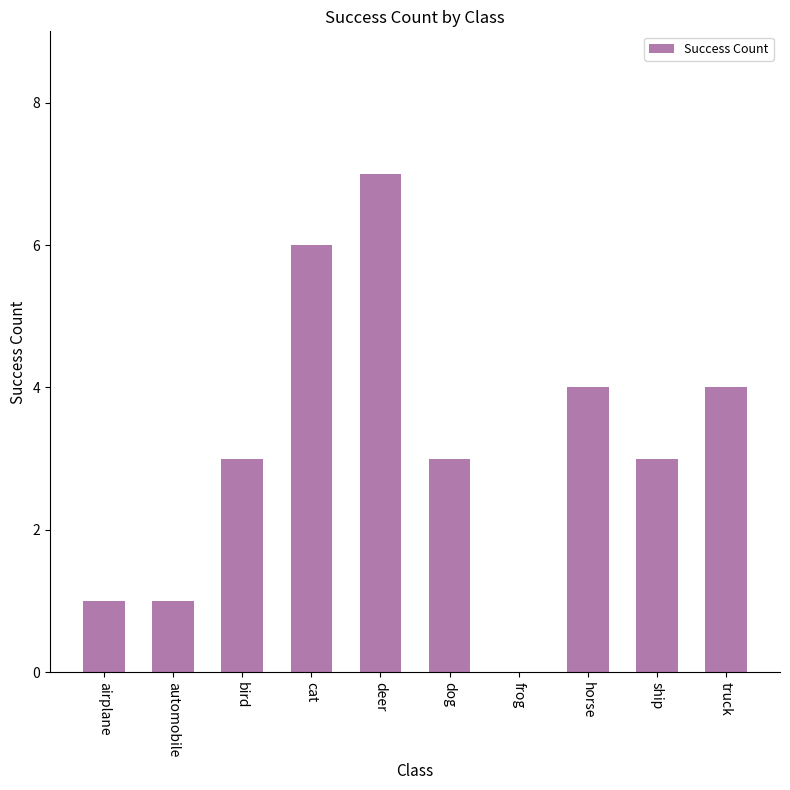

The value at horse is 6. True or false?

False